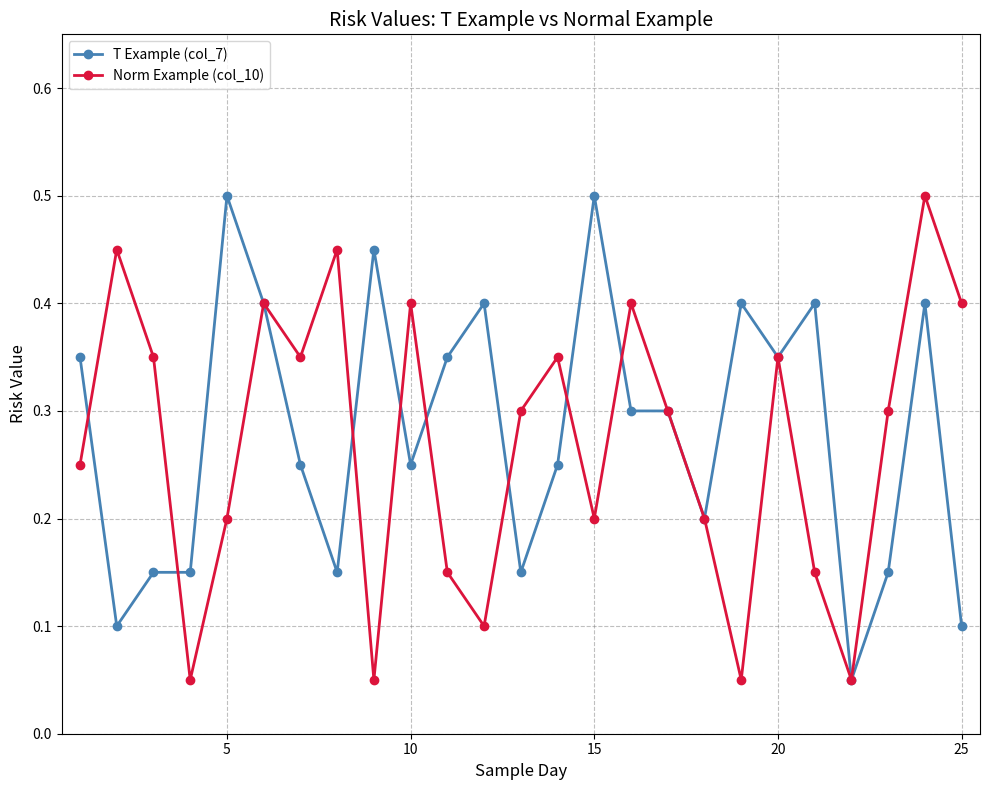

How many Norm Example (col_10) values are between 0 and 1?

25